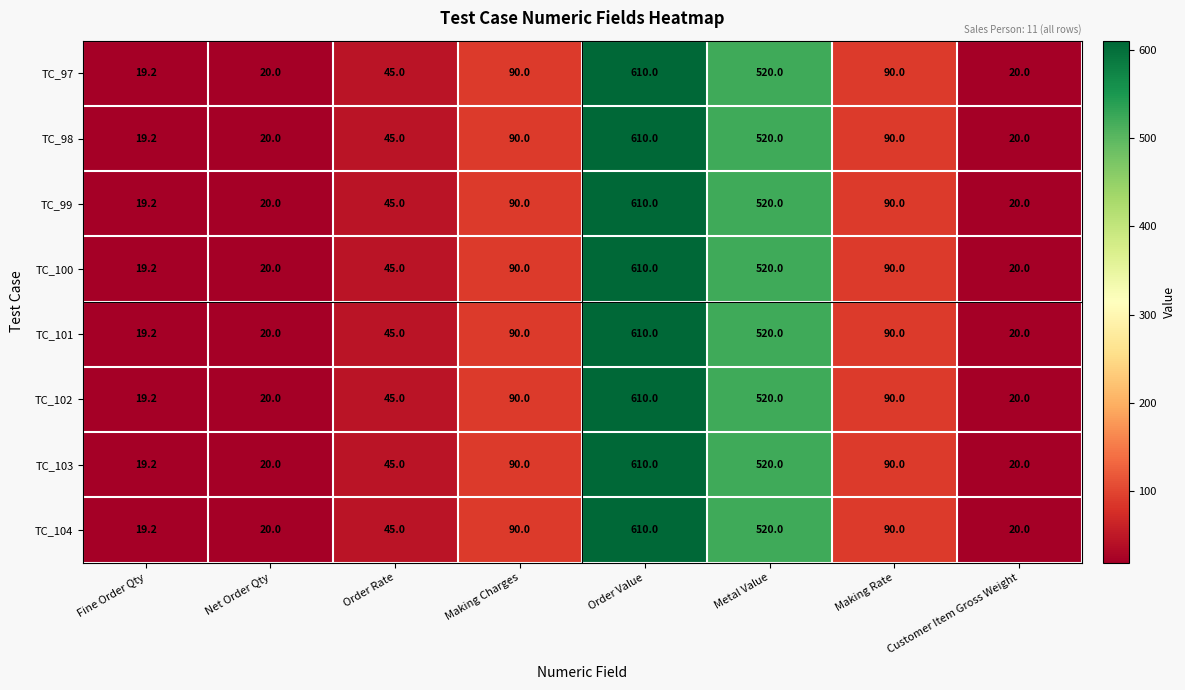

How many series are shown in this chart?

8